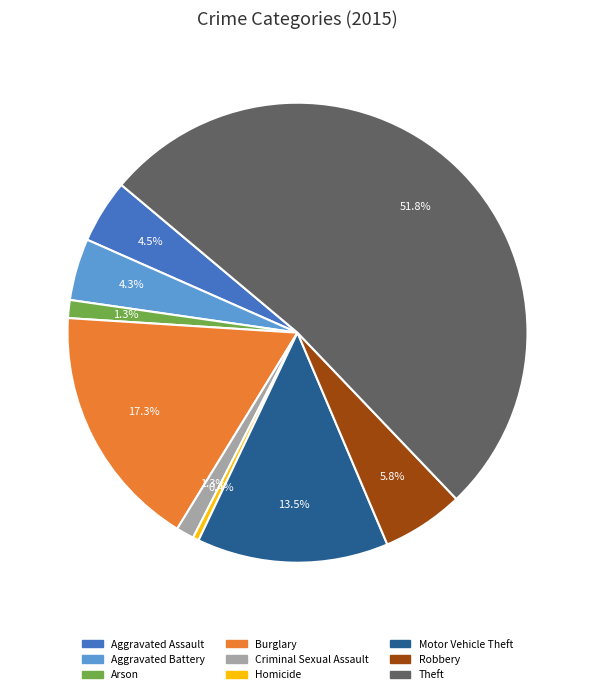

To the nearest percent, what is the difference between the Theft and Motor Vehicle Theft slice percentages?

38%